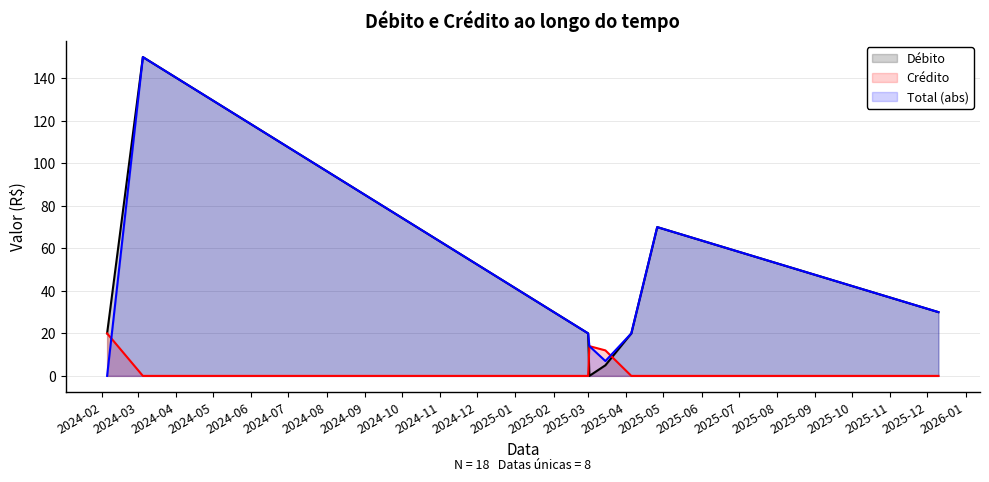

What is the maximum value shown in the chart?

150